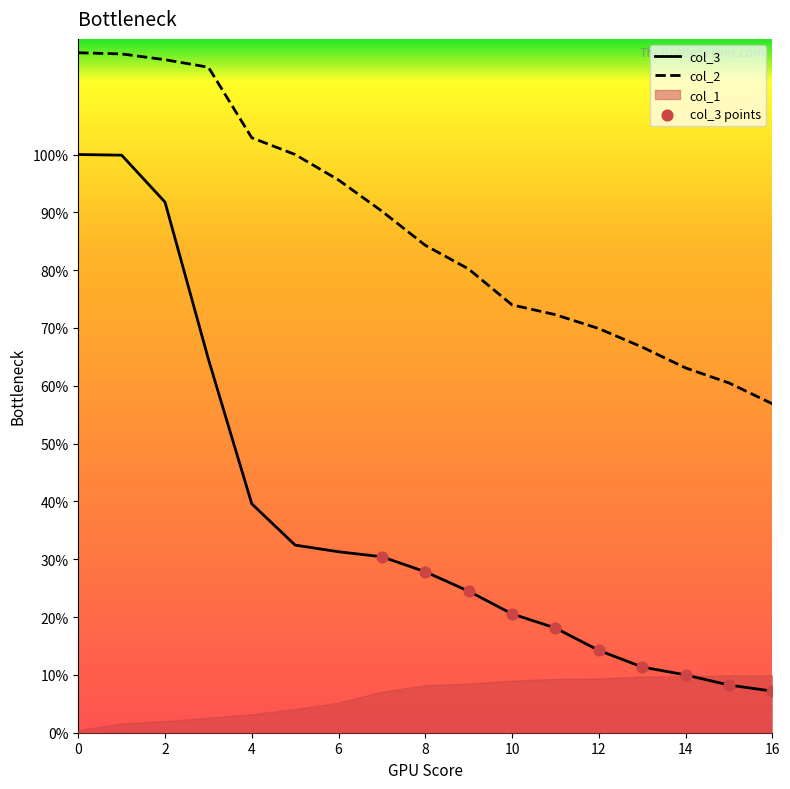

True or false: col_3 and col_2 intersect in this chart.

False